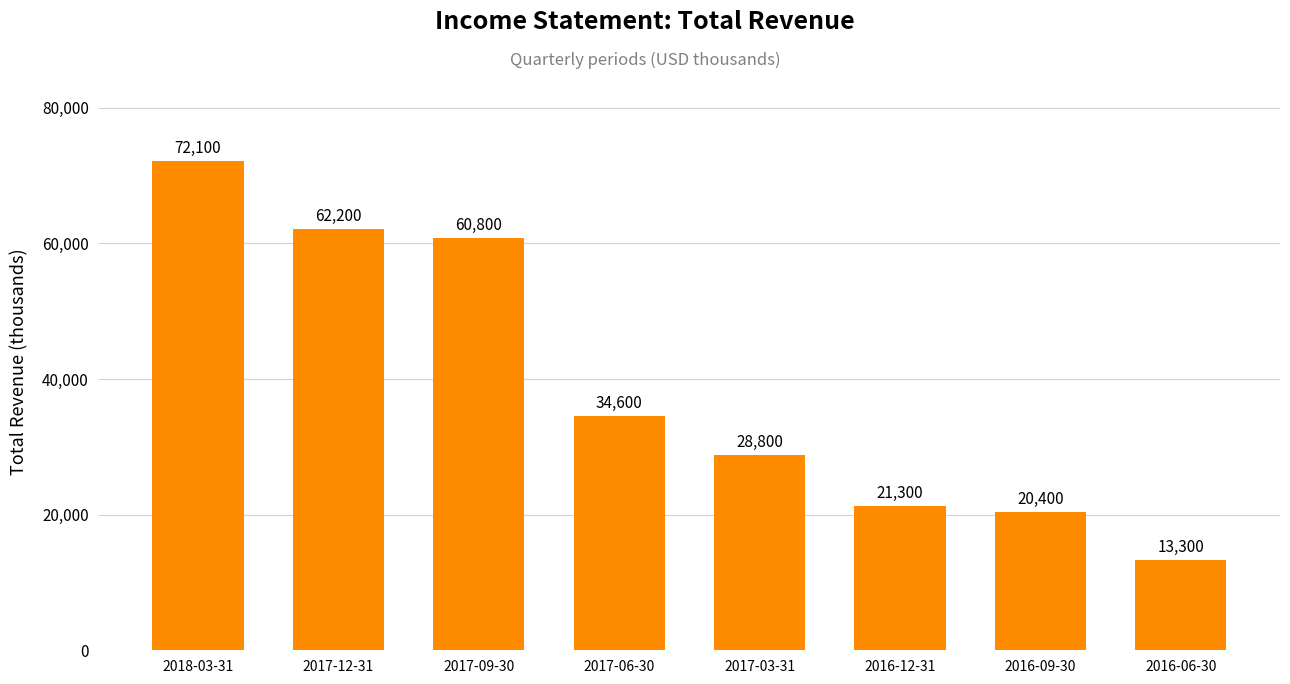

List the labels in order of value, smallest first.

2016-06-30, 2016-09-30, 2016-12-31, 2017-03-31, 2017-06-30, 2017-09-30, 2017-12-31, 2018-03-31